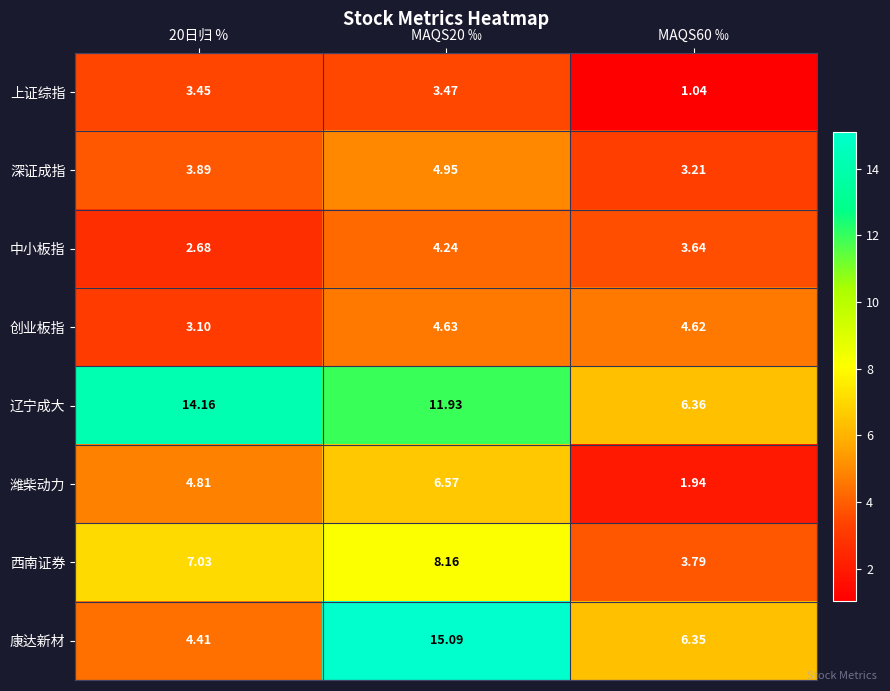

Rank the series by their maximum value, from highest to lowest.

康达新材, 辽宁成大, 西南证券, 潍柴动力, 深证成指, 创业板指, 中小板指, 上证综指